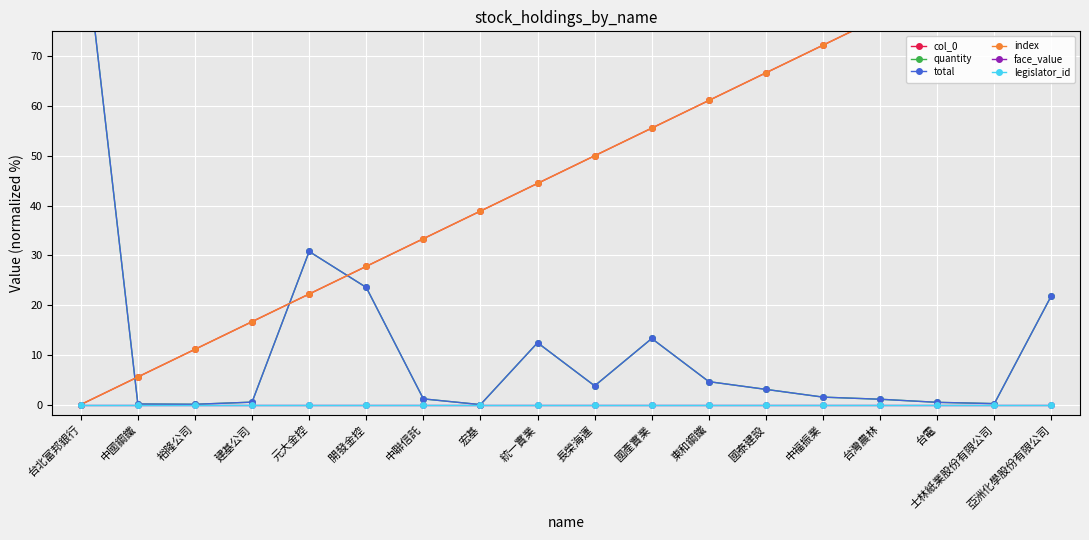

Which has a higher value, 亞洲化學股份有限公司 or 裕隆公司?

亞洲化學股份有限公司